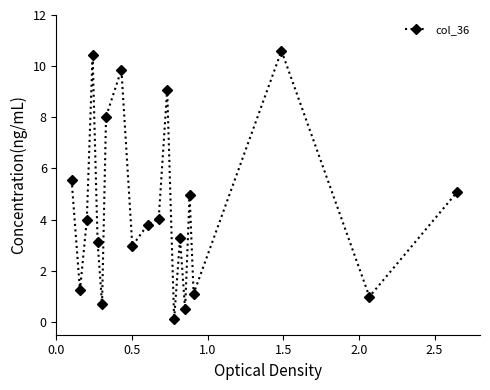

How many data points does each series have?

20